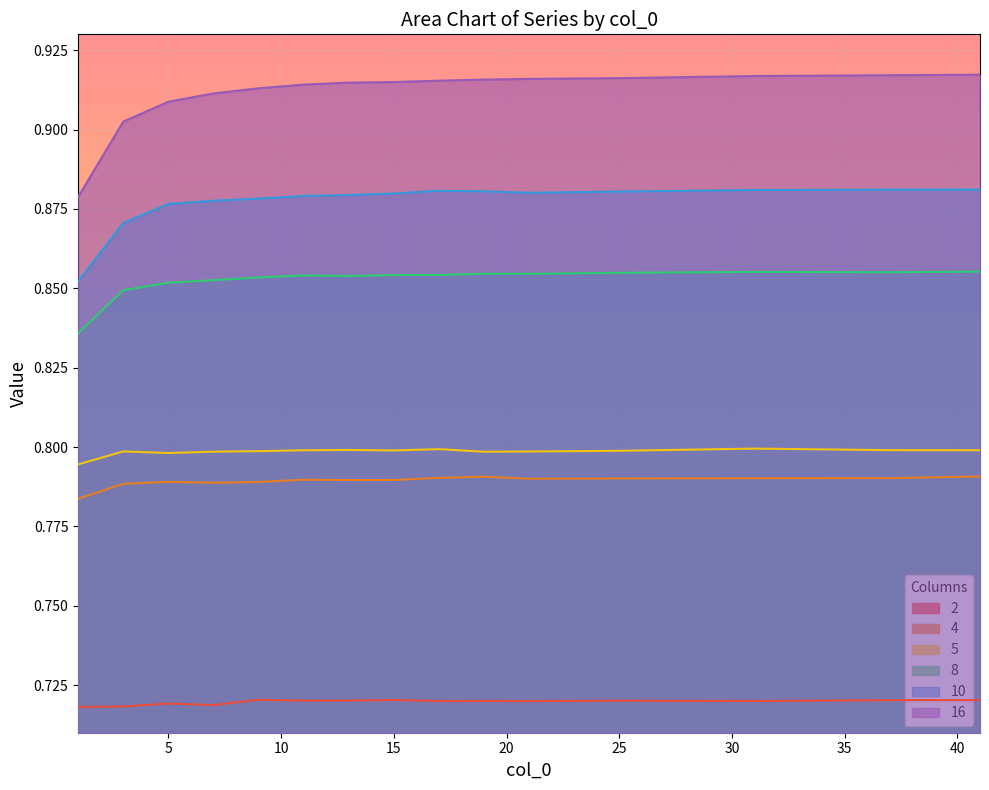

Rank the series by their maximum value, from lowest to highest.

2, 4, 5, 8, 10, 16